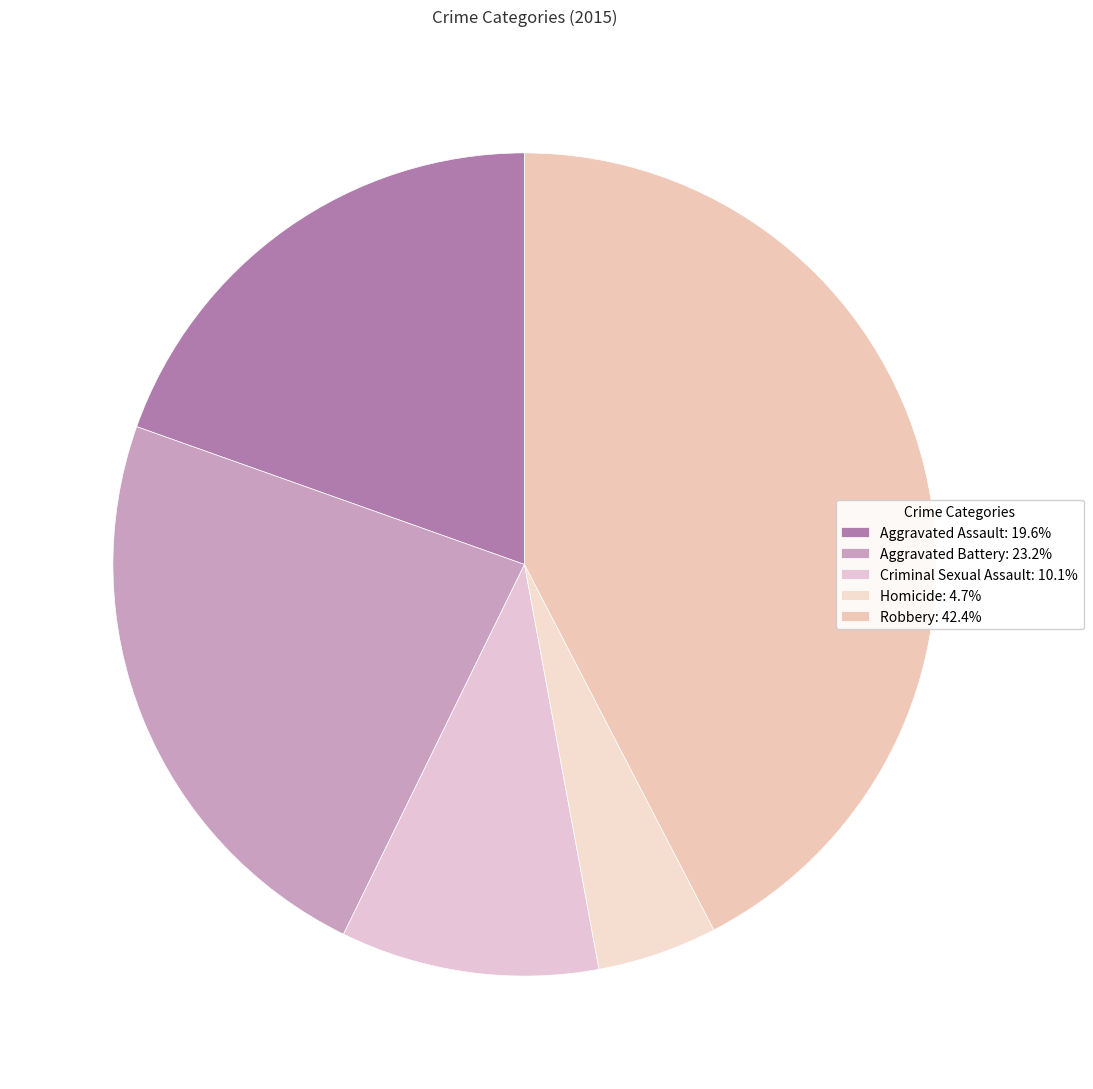

How many slices are in this pie chart?

5